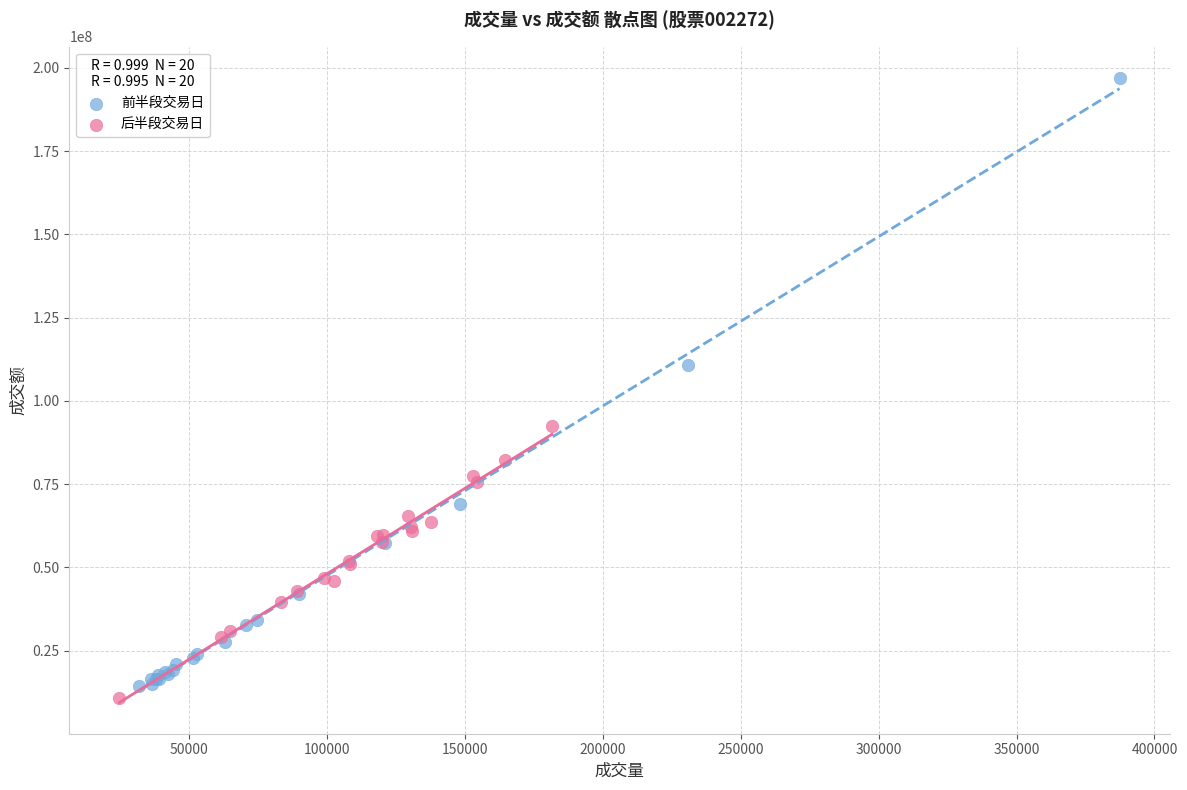

Which series has the widest spread of Y values?

前半段交易日